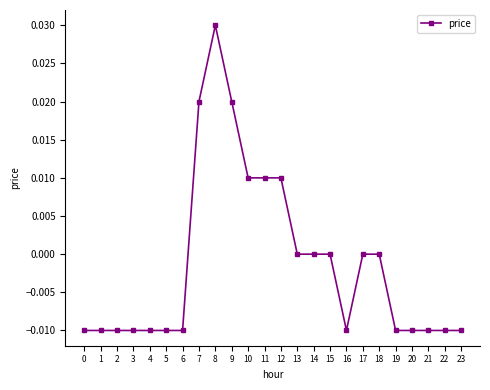

True or false: the data has more than 0 interior local peaks.

True